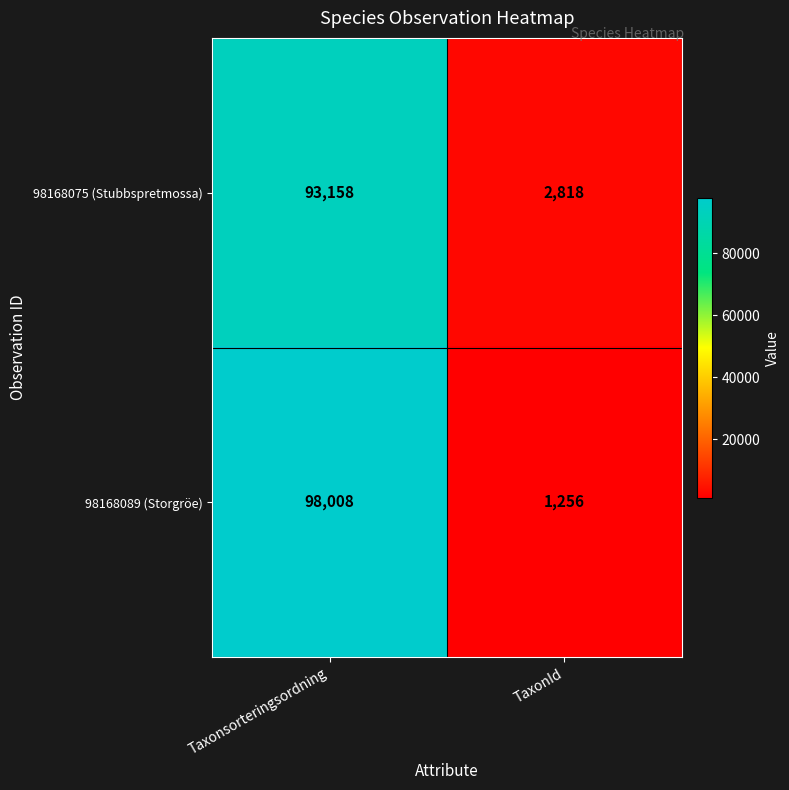

What is the maximum value for 98168075 (Stubbspretmossa)?

93158